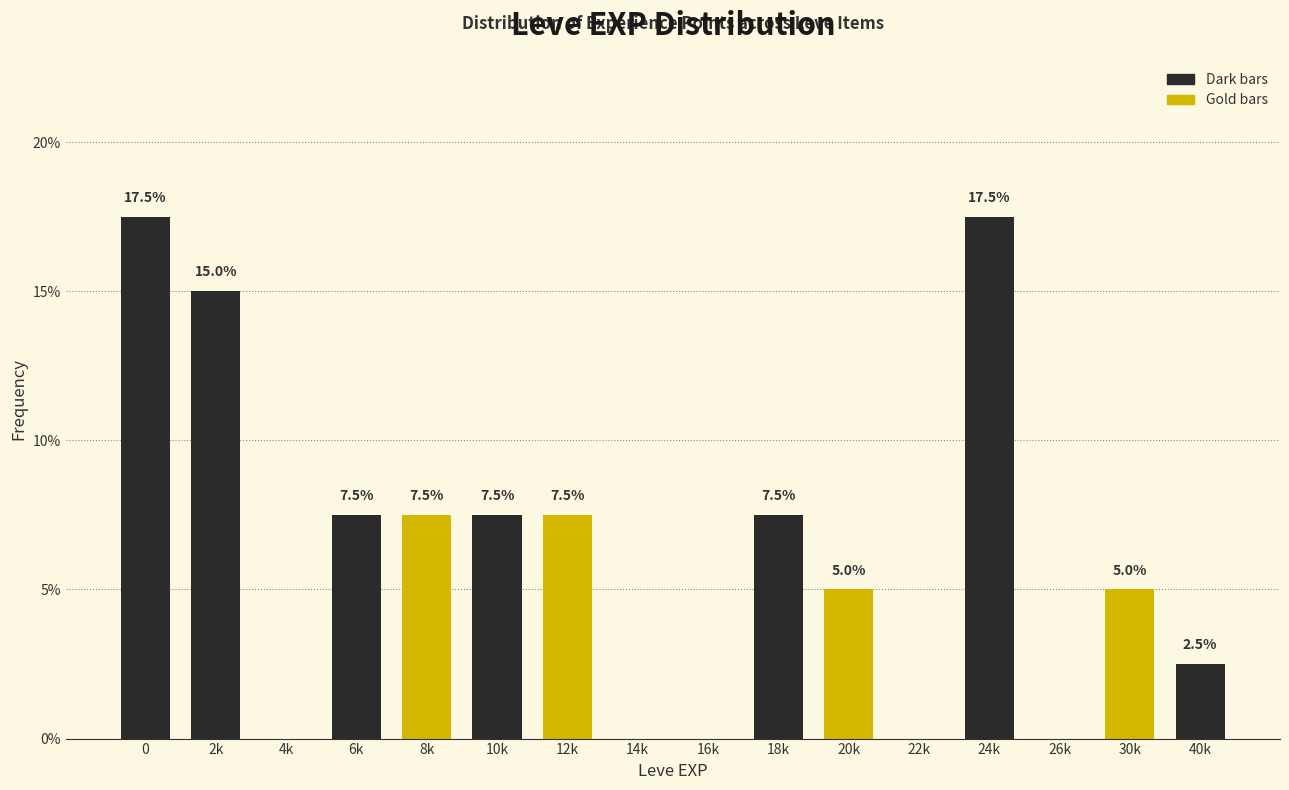

Reading right to left, list all the values displayed in this chart.

40k=2.5	30k=5.0	26k=0.0	24k=17.5	22k=0.0	20k=5.0	18k=7.5	16k=0.0	14k=0.0	12k=7.5	10k=7.5	8k=7.5	6k=7.5	4k=0.0	2k=15.0	0=17.5